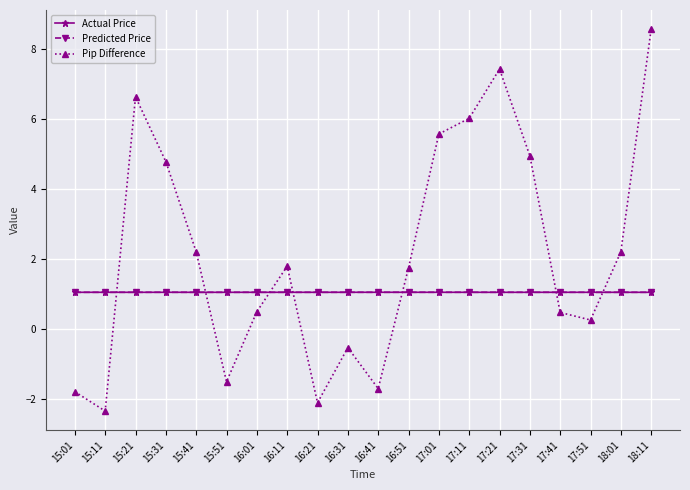

What value does the Actual Price series have at 17:11?

1.1